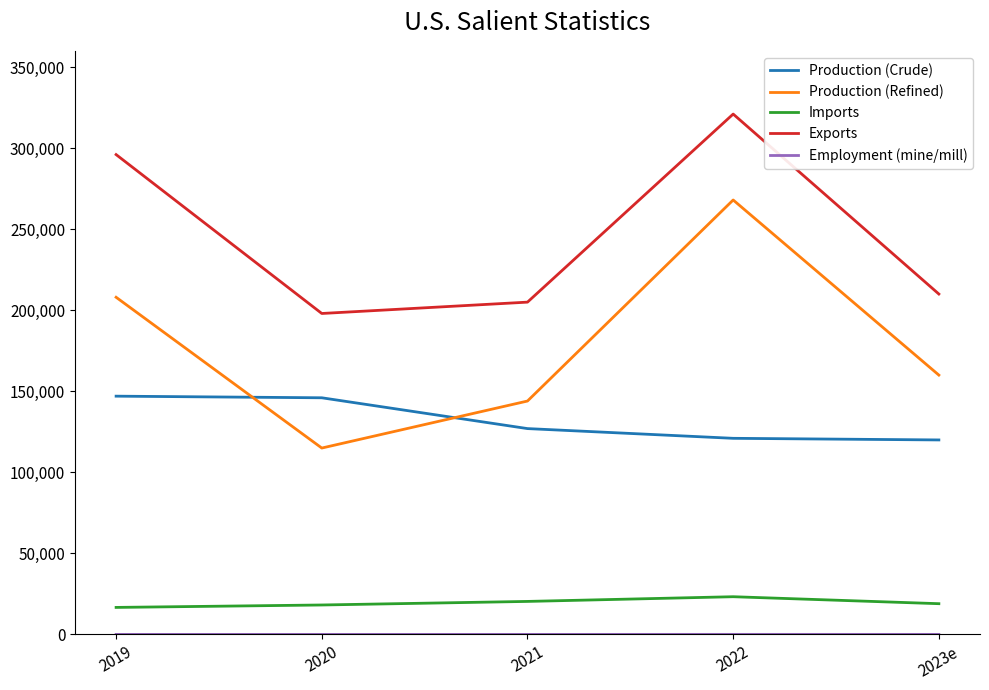

At which label is Production (Crude) closest to 133500?

2021